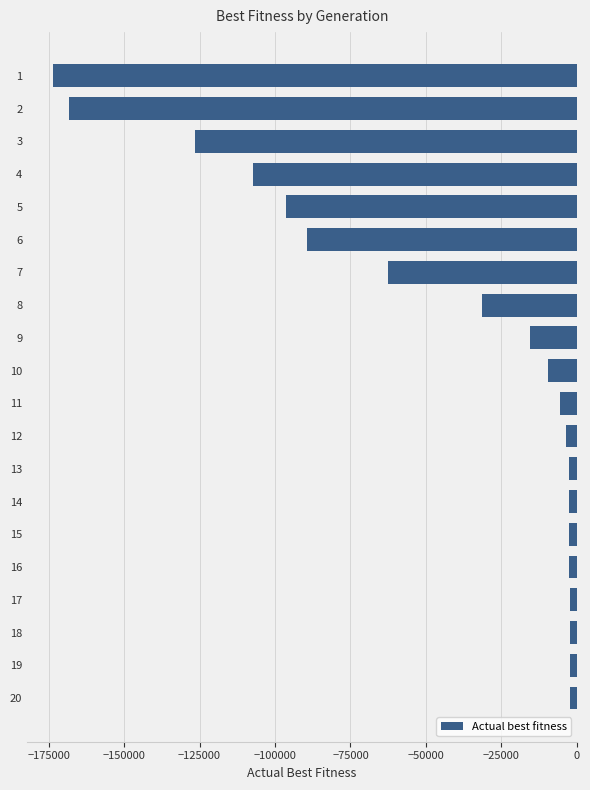

What is the value of the 11th bar from the top?

-5496